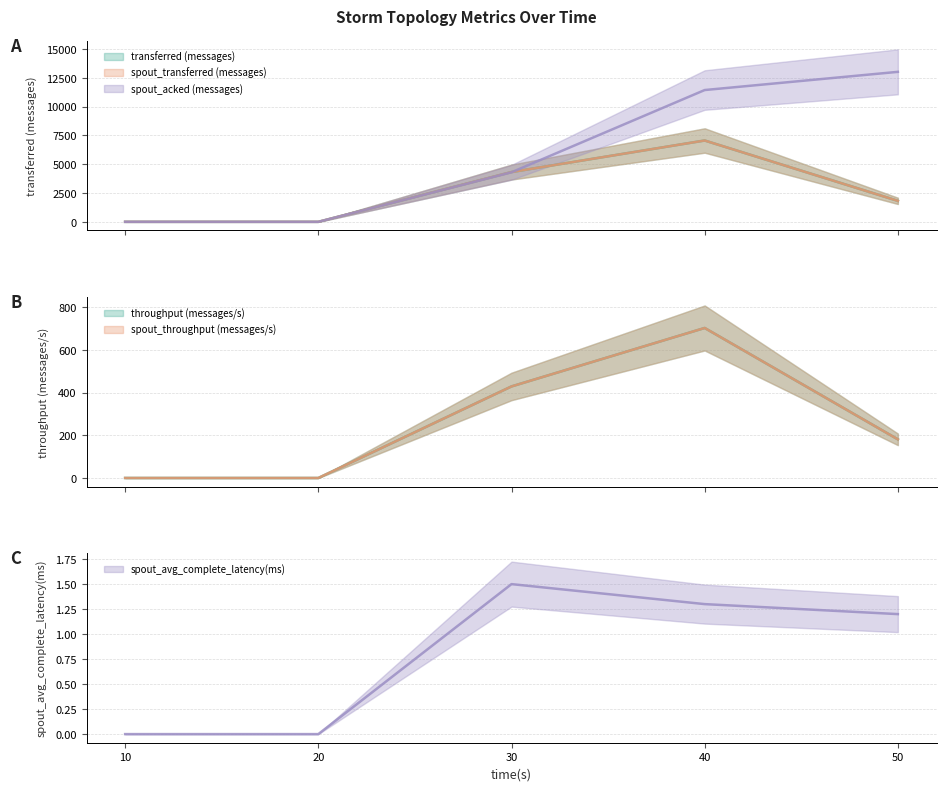

Which category has the lowest value in the spout_transferred (messages) series?

10